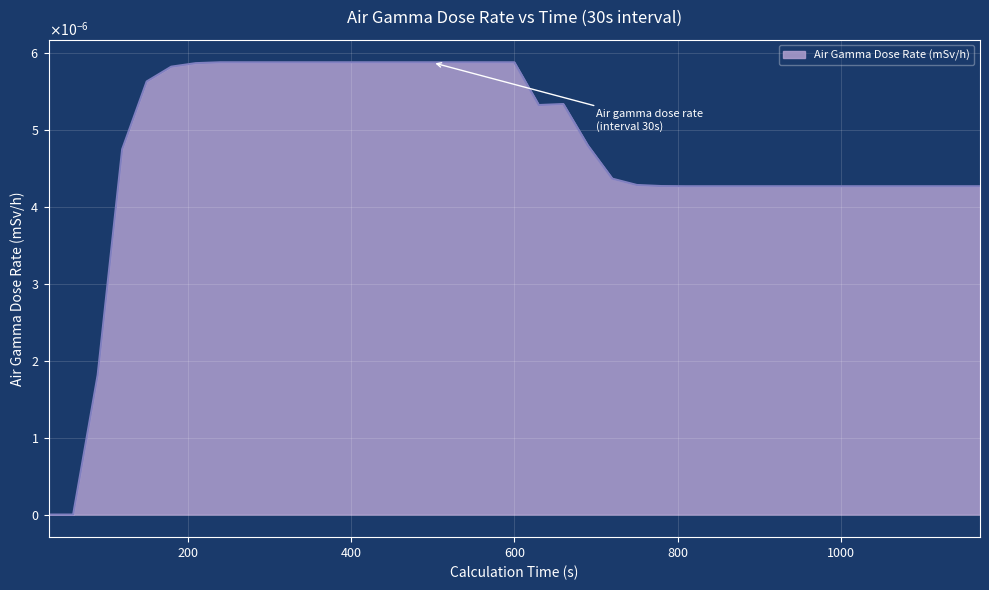

Does the chart display data point markers on the line(s)?

No